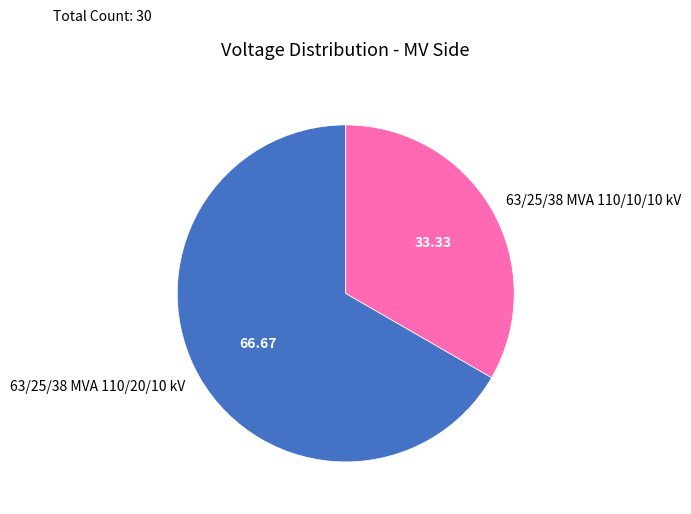

Does 63/25/38 MVA 110/20/10 kV represent more than half of the total?

Yes